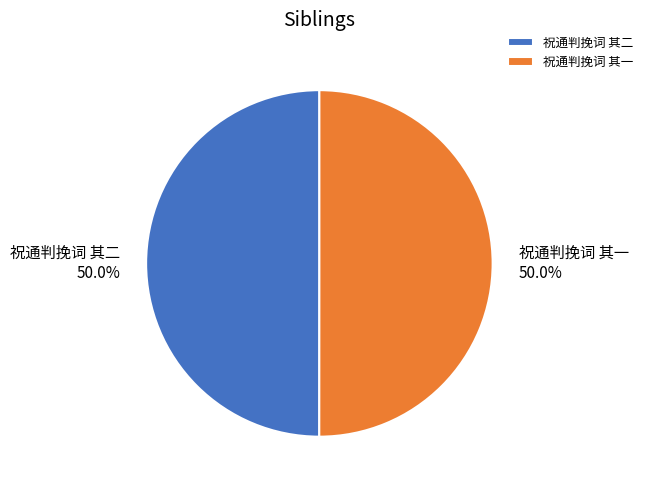

True or false: 祝通判挽词 其一 accounts for 40% of the total.

False